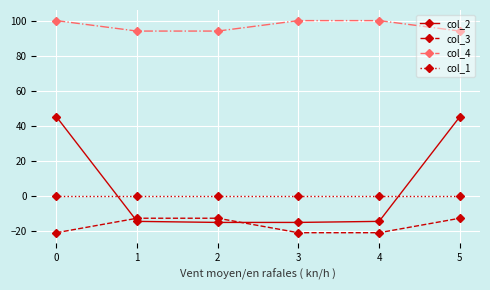

Is the value of col_4 at 5 greater than the value of col_2 at 3?

Yes